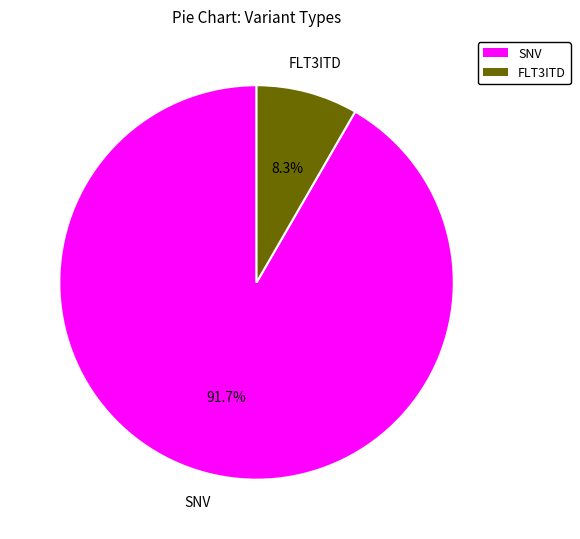

To the nearest percent, what is the difference between the FLT3ITD and SNV slice percentages?

83%